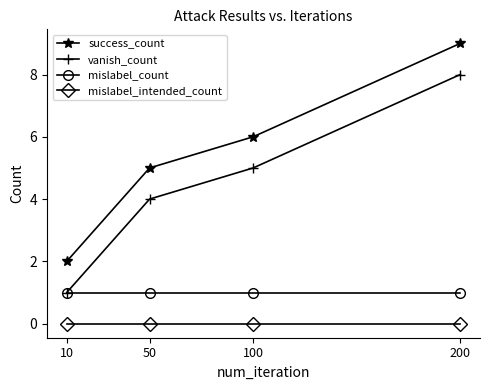

True or false: mislabel_intended_count and success_count cross at least once.

False